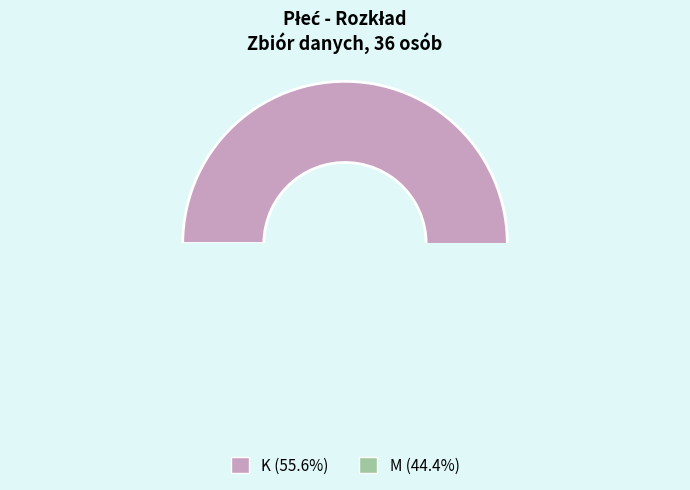

To the nearest percent, what percentage of the pie is K?

56%